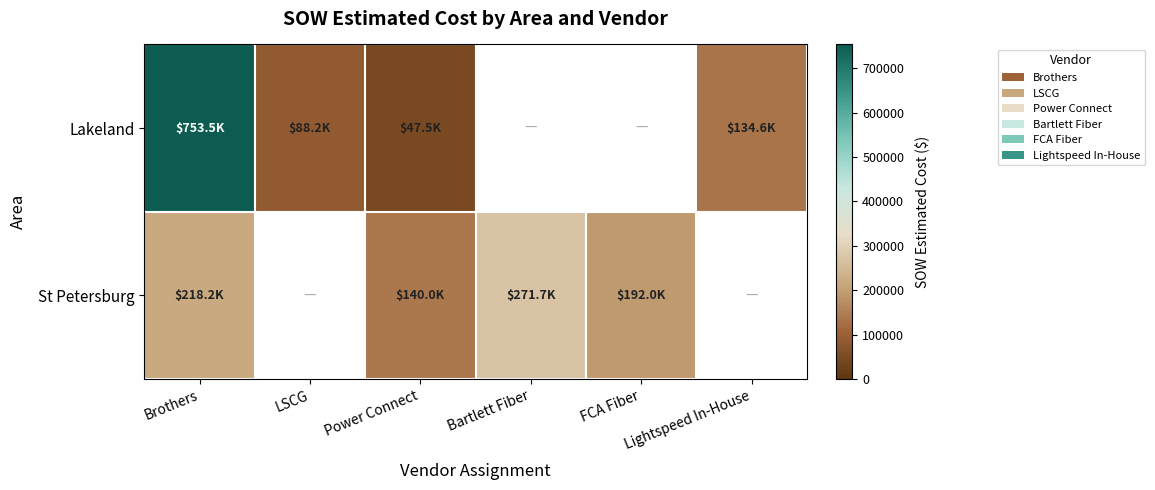

How many distinct data groups are displayed?

2